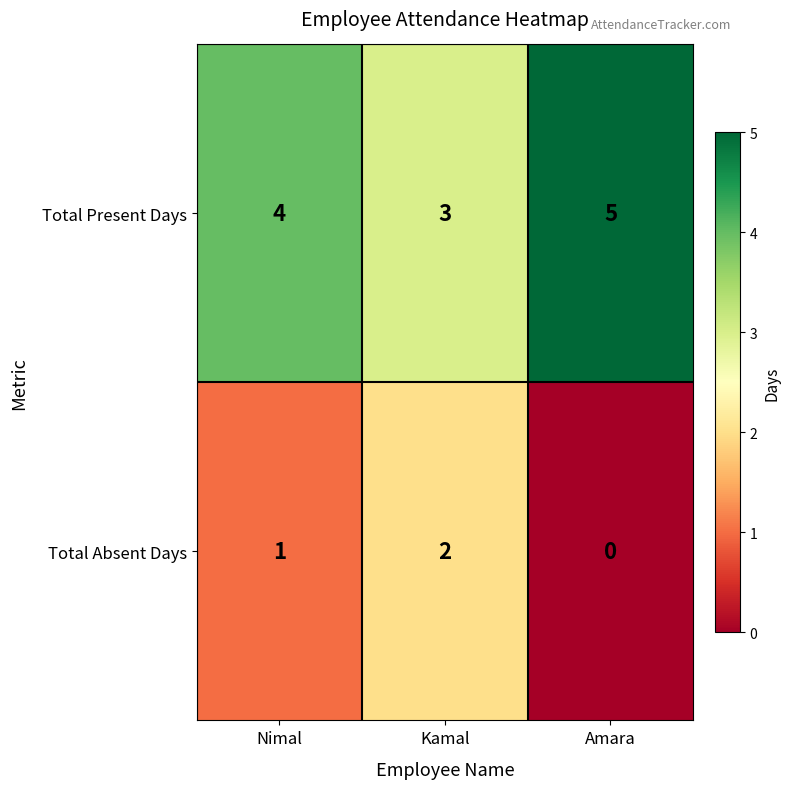

List the series in order of their overall mean, lowest first.

Total Absent Days, Total Present Days